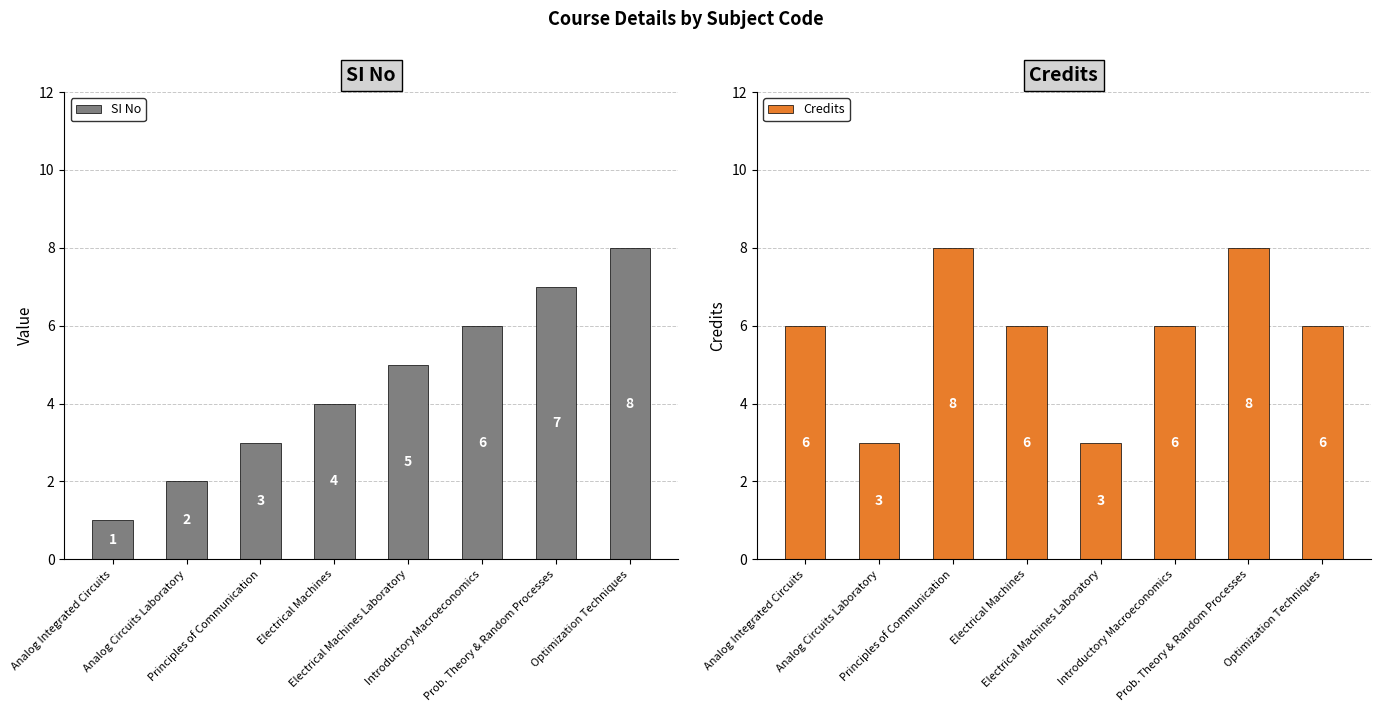

Which category has the lowest value in the Credits series?

Analog Circuits Laboratory